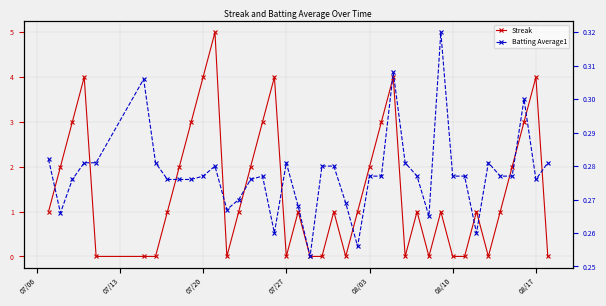

Does the chart have visible grid lines?

Yes